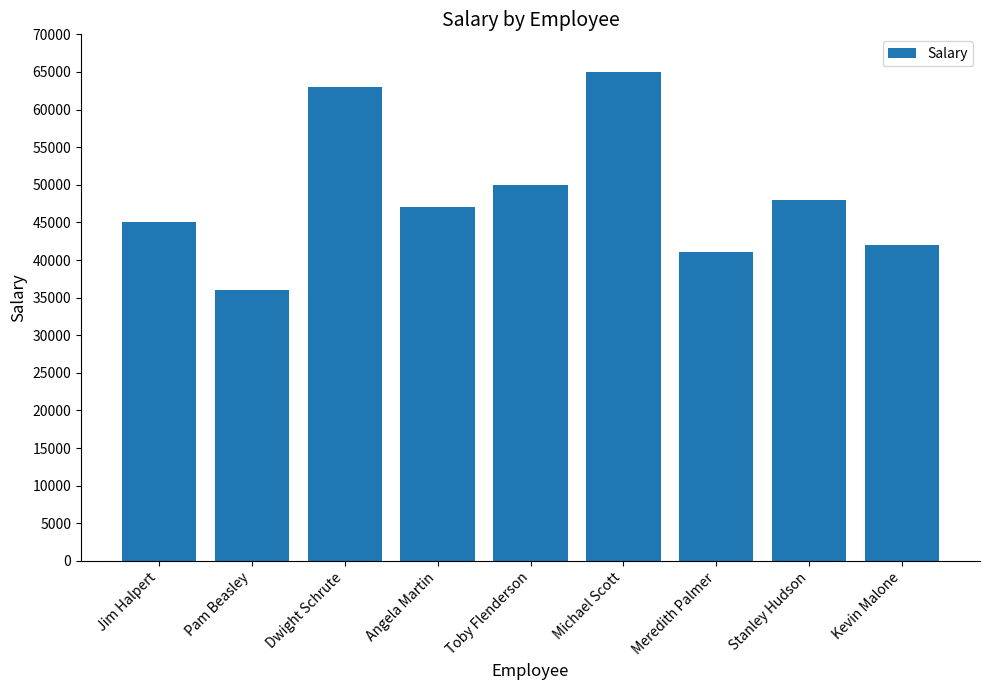

What is the ratio of the value at Angela Martin to the value at Meredith Palmer?

1.1